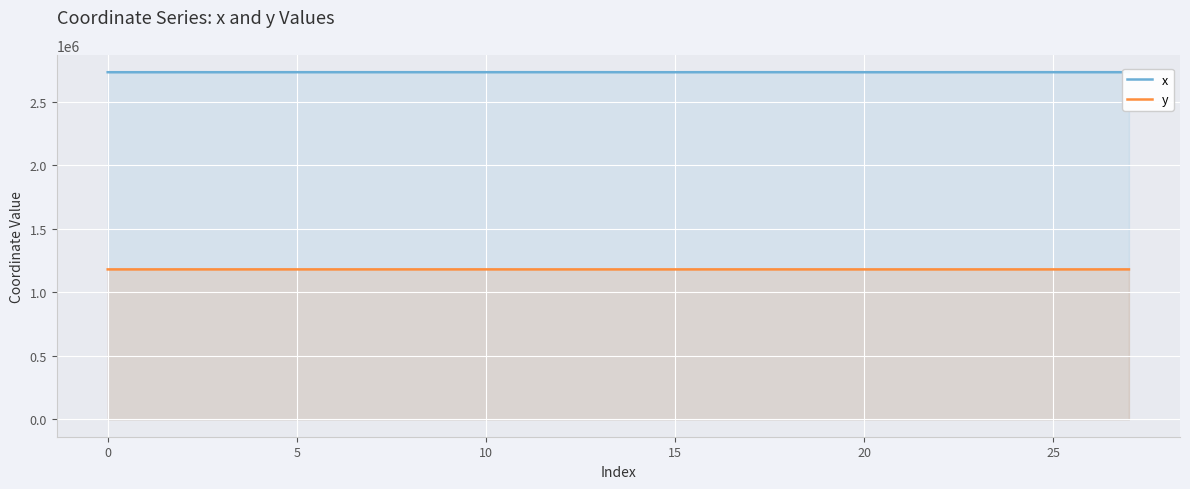

Which series has the widest spread of values?

x